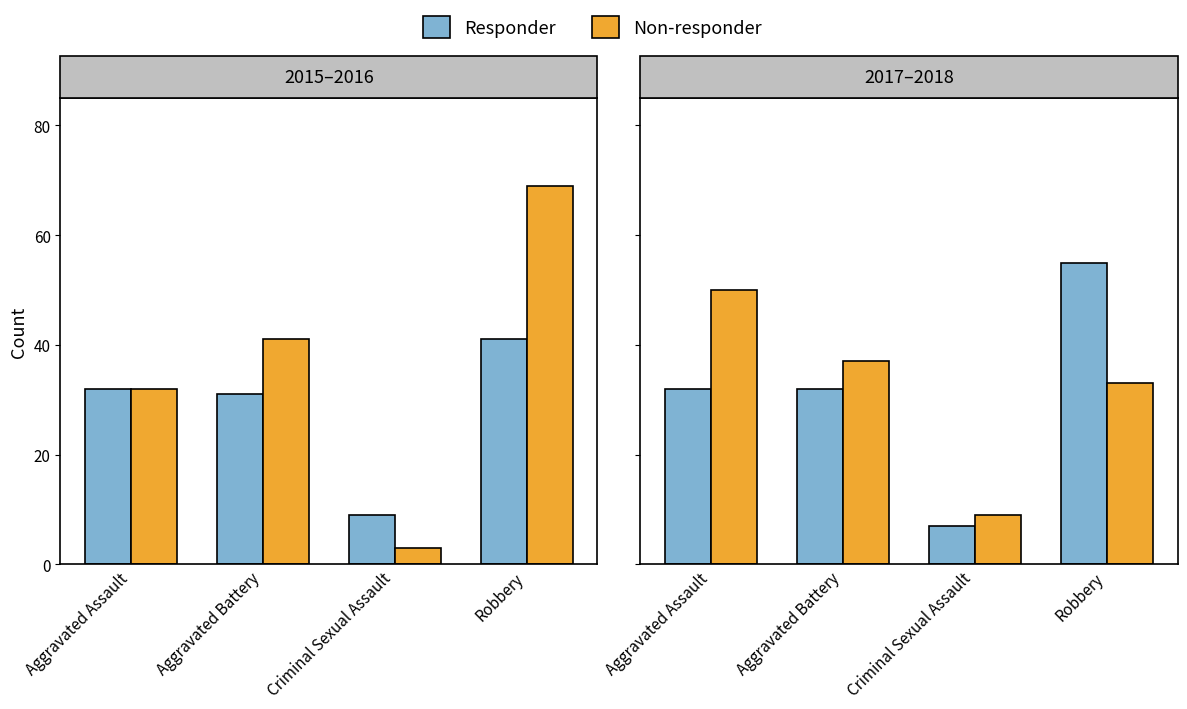

What is the difference between the maximum and minimum values in the Non-responder series?

41